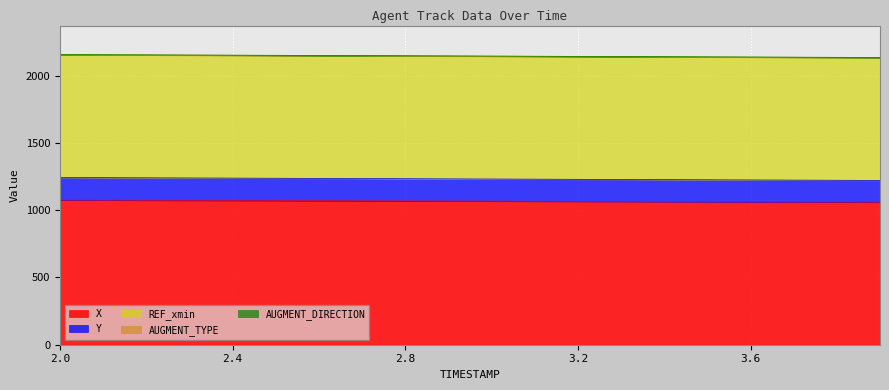

Which series has the largest total across all categories?

X